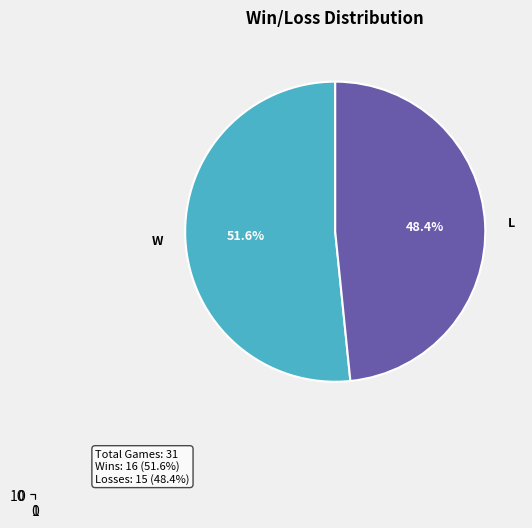

To the nearest percent, what is the difference between the largest and smallest slice percentages?

3%